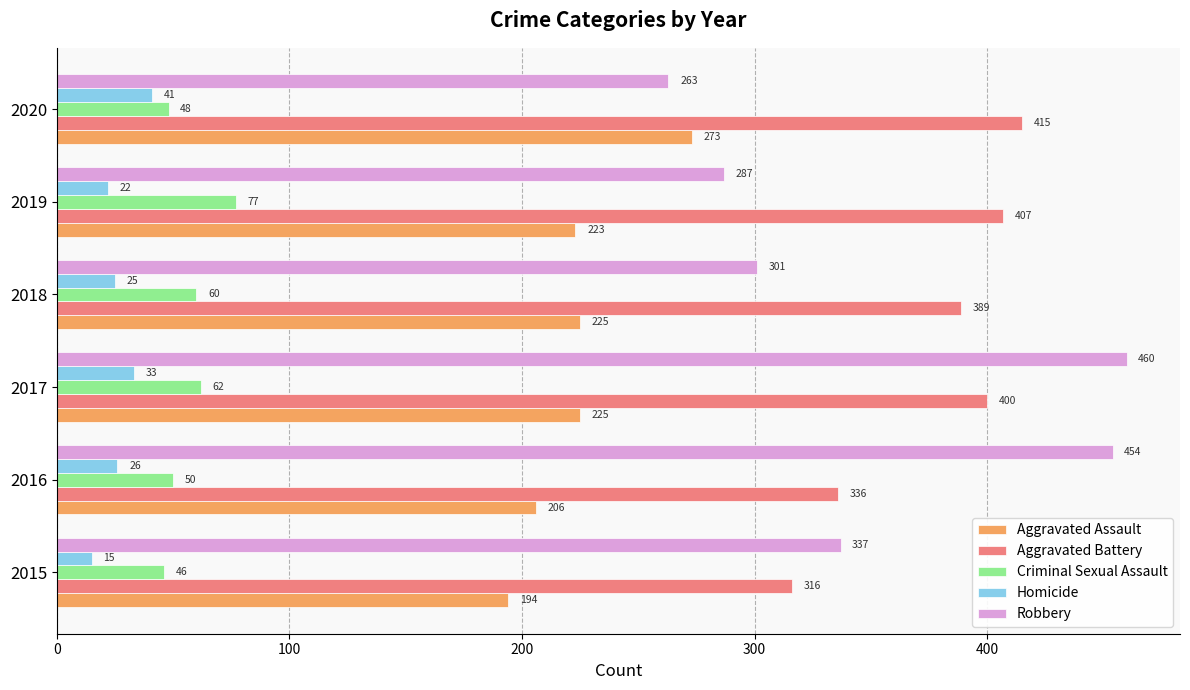

Count the Homicide values in the range 22 to 33.

4